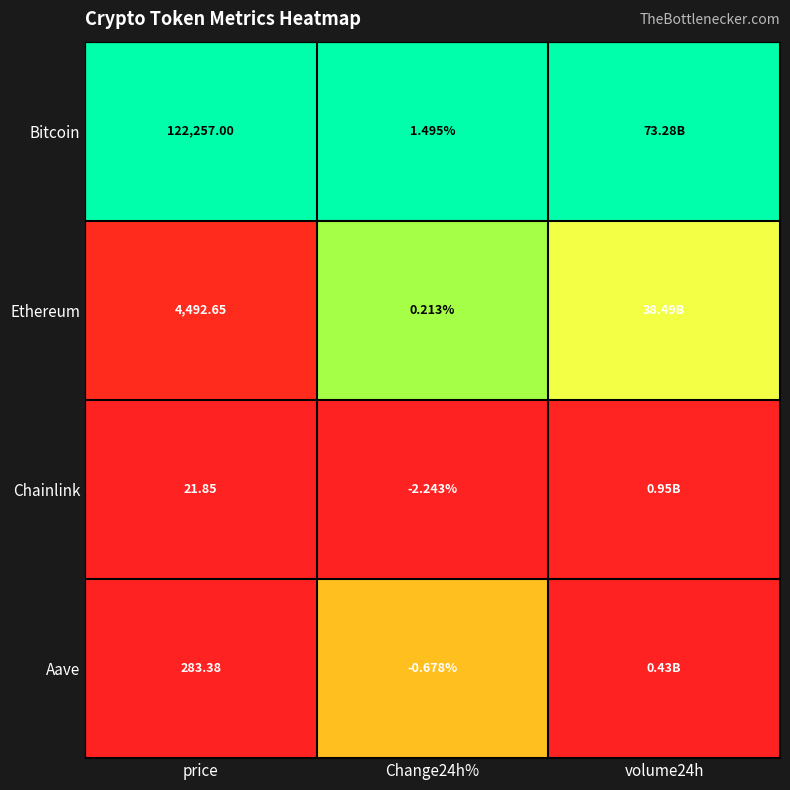

Rank the series at Change24h% from lowest to highest value.

Chainlink, Aave, Ethereum, Bitcoin